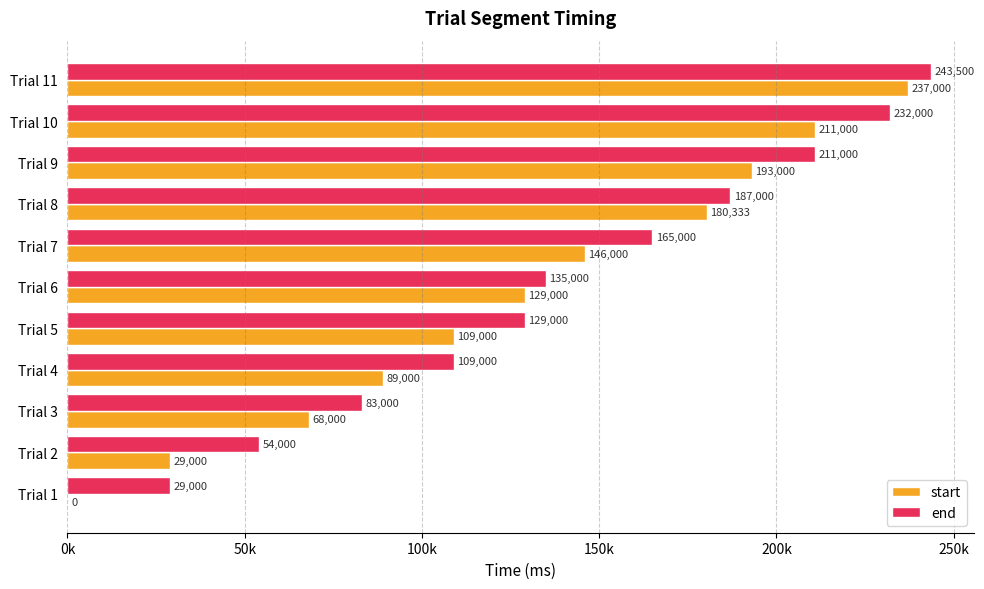

List the series in order of their overall mean, highest first.

end, start